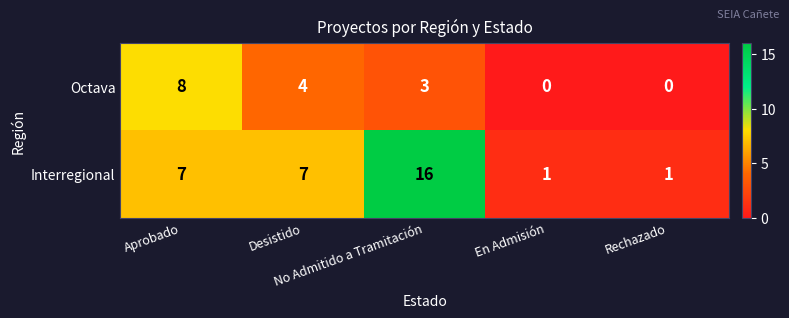

What is the difference between the maximum and minimum values in the Octava series?

8